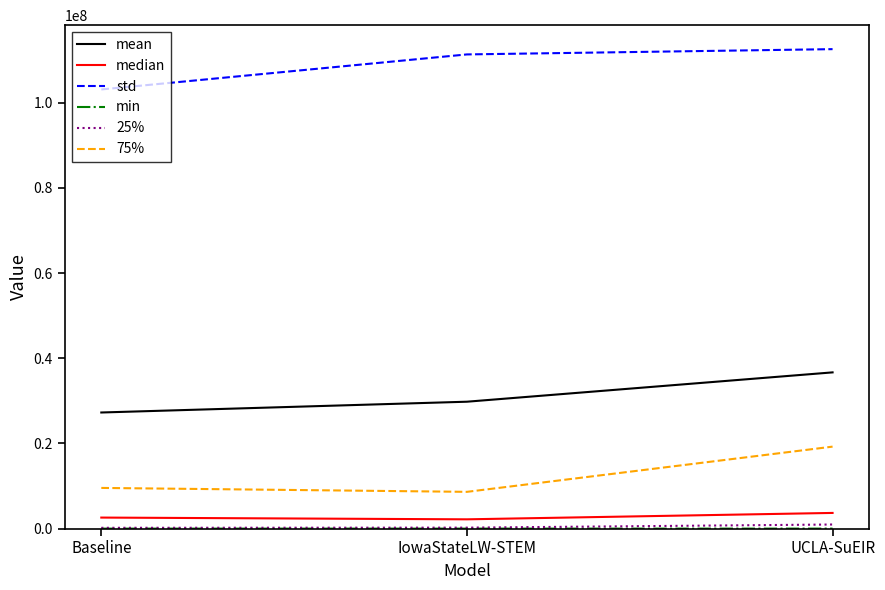

Rank the categories by std value from highest to lowest.

UCLA-SuEIR, IowaStateLW-STEM, Baseline